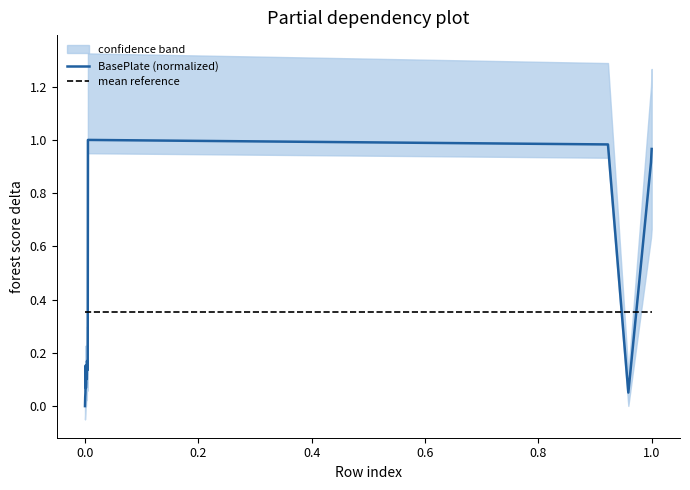

At how many categories does at least one series exceed 0?

20